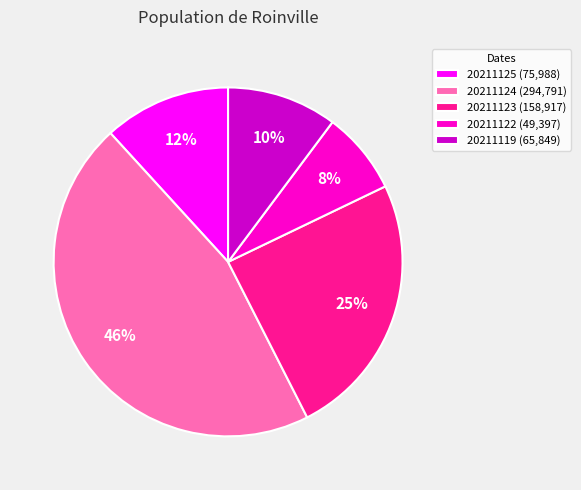

Approximately how many times larger is the value at 20211125 (75,988) compared to 20211122 (49,397)?

1.5